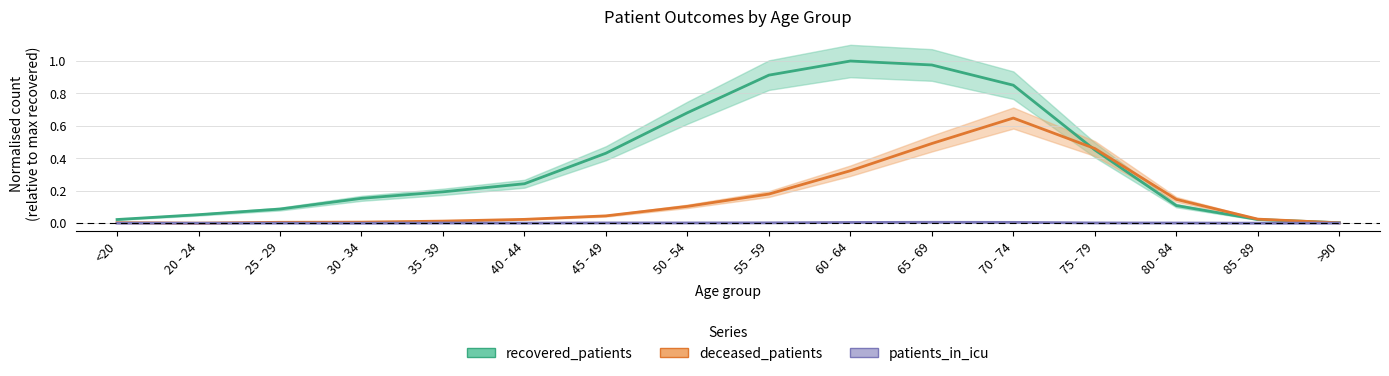

List the series in order of their overall mean, lowest first.

patients_in_icu, deceased_patients, recovered_patients